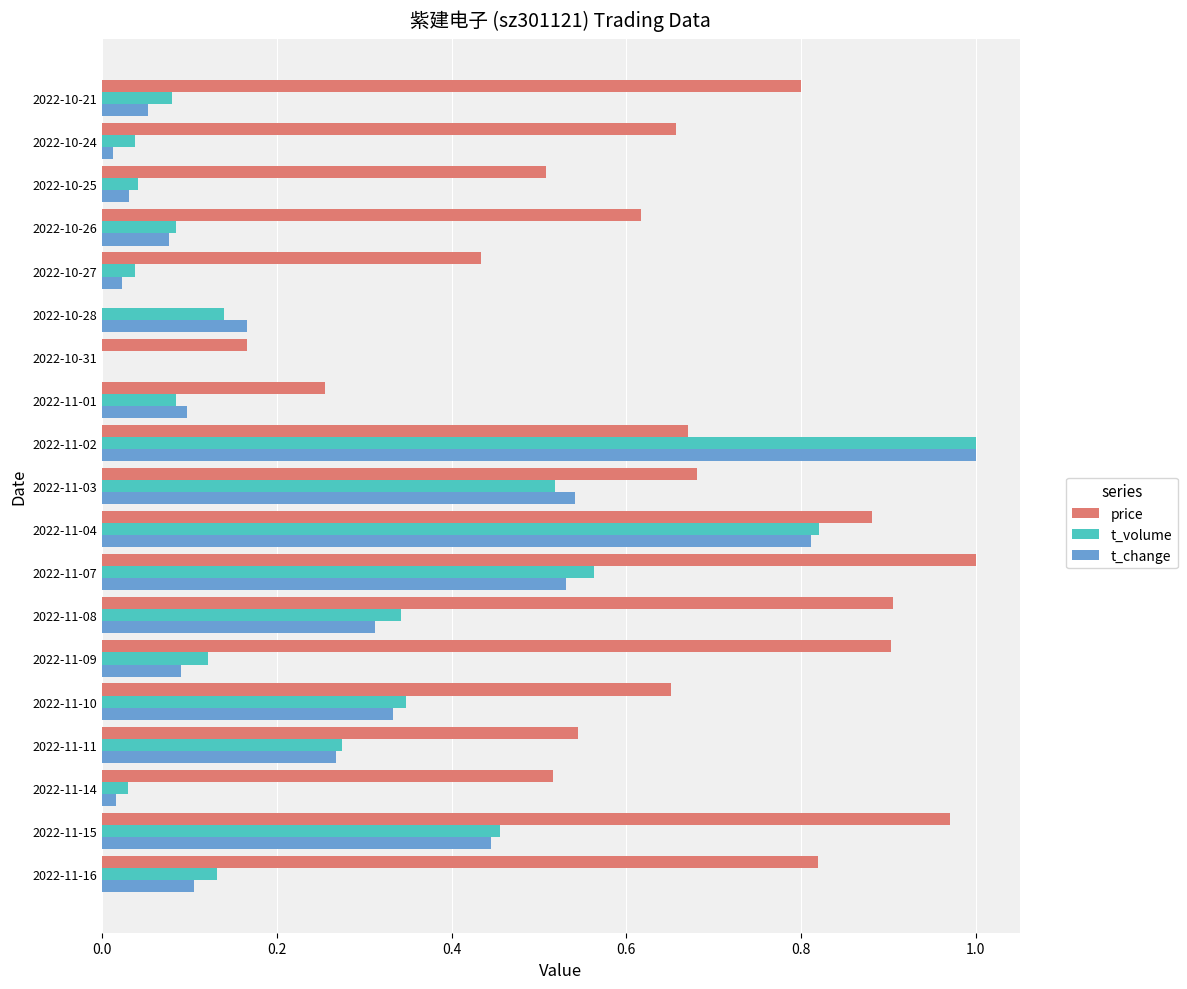

What is the total value across all series at 2022-11-16?

1.1